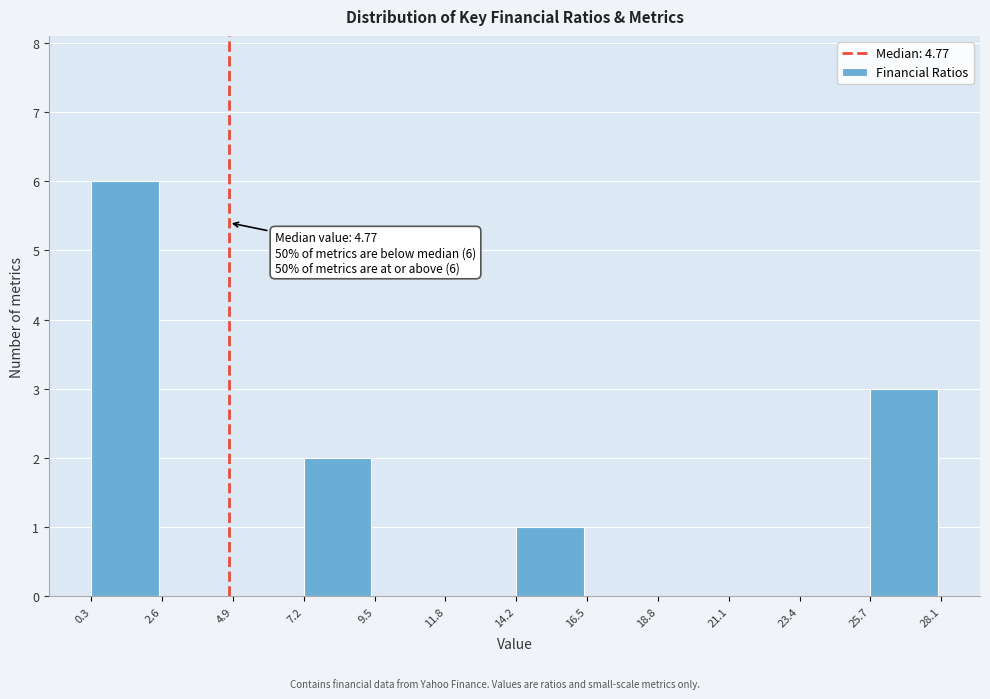

Over which range of the x-axis is the bar tallest?

0.3 to 2.6